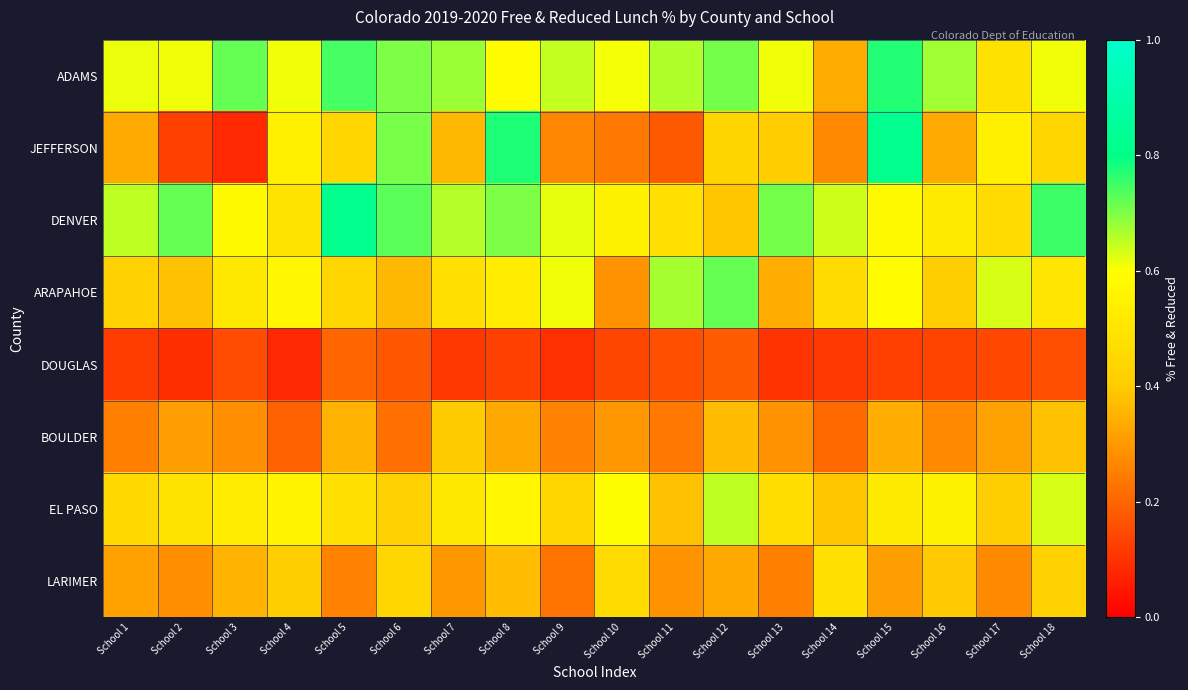

Between School 17 and School 2, which is larger?

School 2